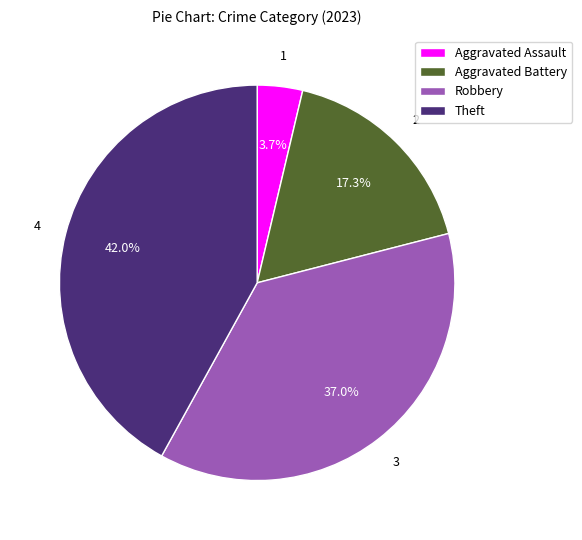

Does Aggravated Assault represent more than half of the total?

No